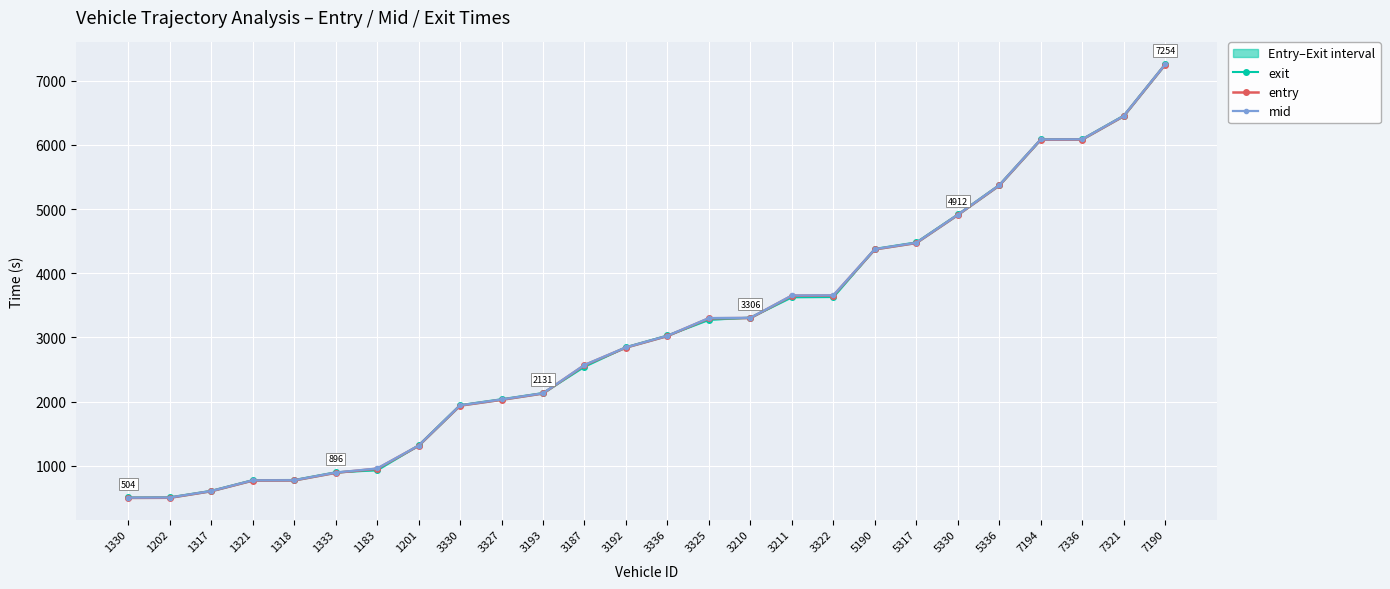

Reading right to left, list all the values displayed in this chart.

exit: 7257.2	6455.0	6089.9	6087.2	5375.0	4915.7	4480.9	4380.2	3630.7	3627.8	3309.8	3275.9	3030.7	2849.2	2546.7	2134.7	2038.0	1946.8	1319.9	932.7	900.2	780.2	778.0	611.7	510.3	507.6
entry: 7250.5	6447.1	6082.9	6080.6	5367.1	4908.4	4471.4	4372.0	3652.8	3650.7	3302.4	3298.8	3022.7	2843.0	2569.0	2127.7	2029.4	1938.7	1312.8	955.6	892.1	773.0	771.2	605.3	502.9	501.1
mid: 7254.2	6451.2	6086.2	6084.2	5371.3	4912.1	4475.4	4376.5	3656.3	3654.2	3306.2	3302.5	3026.4	2846.2	2573.1	2131.1	2034.0	1943.0	1316.2	959.5	896.2	776.4	774.6	608.4	506.5	504.3